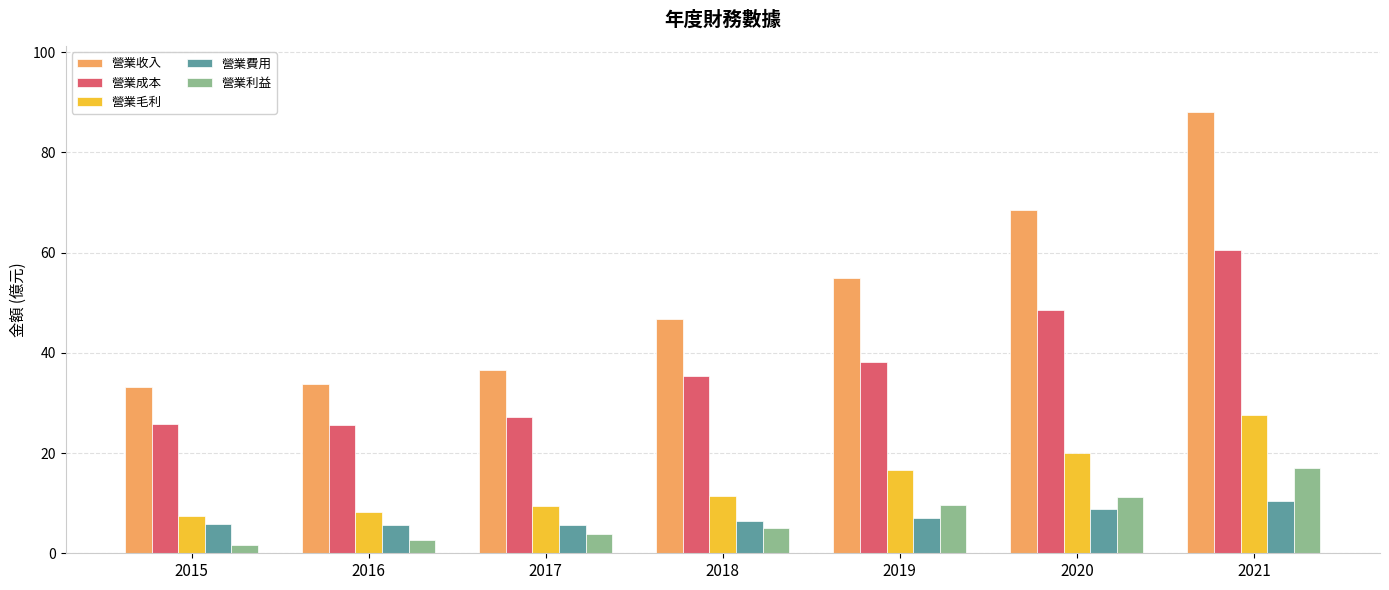

Rank the series at 2016 from highest to lowest value.

營業收入, 營業成本, 營業毛利, 營業費用, 營業利益